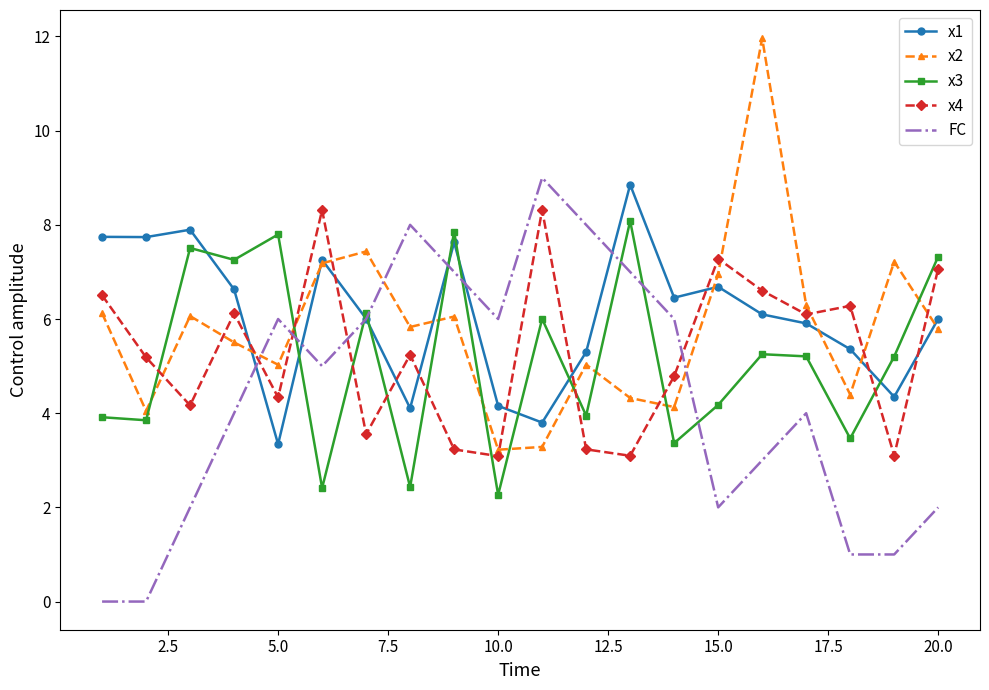

What is the maximum value for FC?

9.0